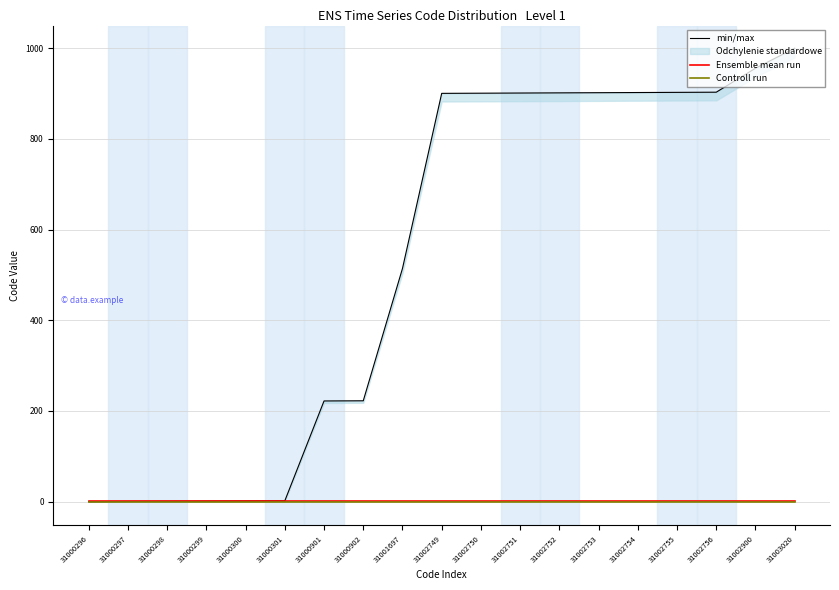

Rank the series by their maximum value, from lowest to highest.

Controll run, Ensemble mean run, min/max